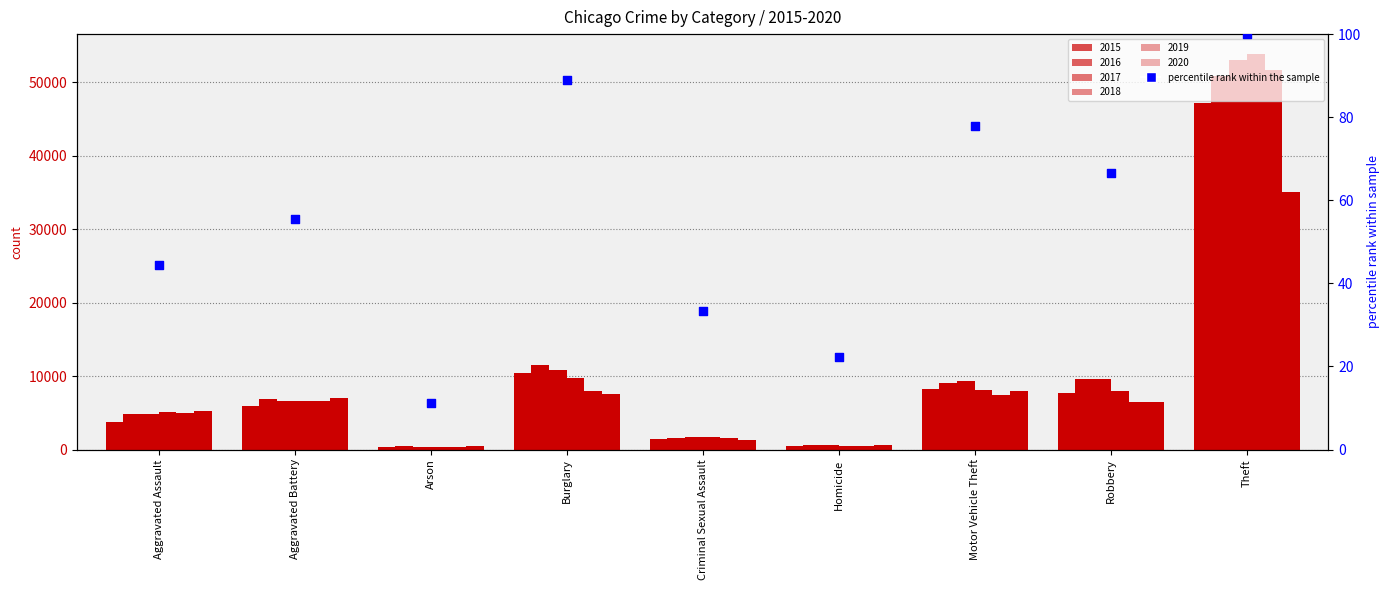

What is the change in value from Arson to Criminal Sexual Assault?

+22.2